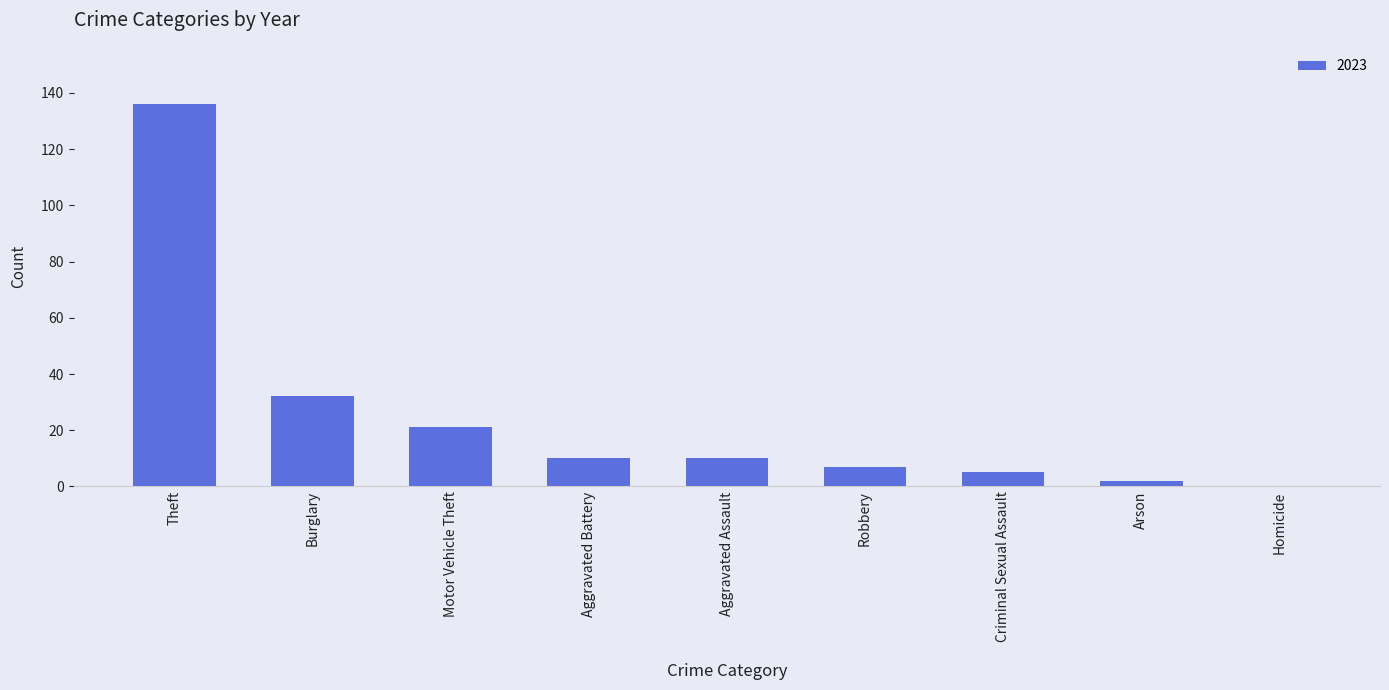

Which has a higher value, Aggravated Assault or Criminal Sexual Assault?

Aggravated Assault